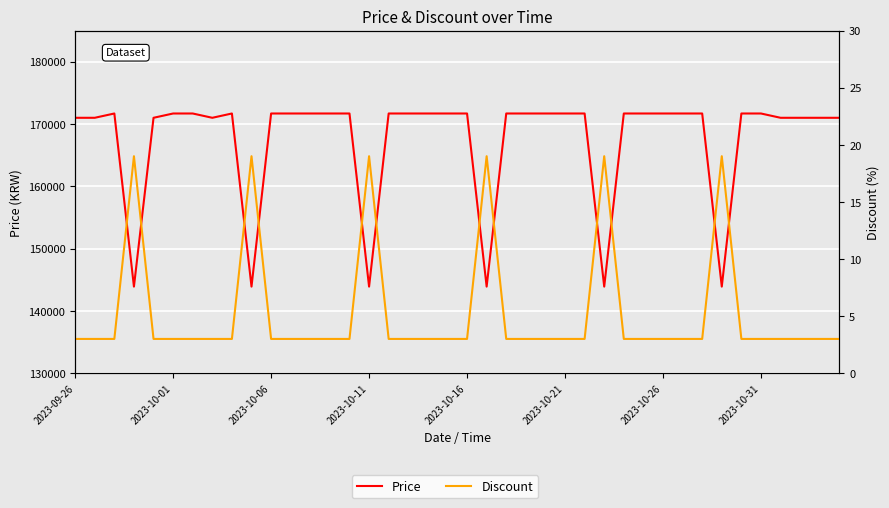

Which category has the highest value in the Discount series?

2023-10-11